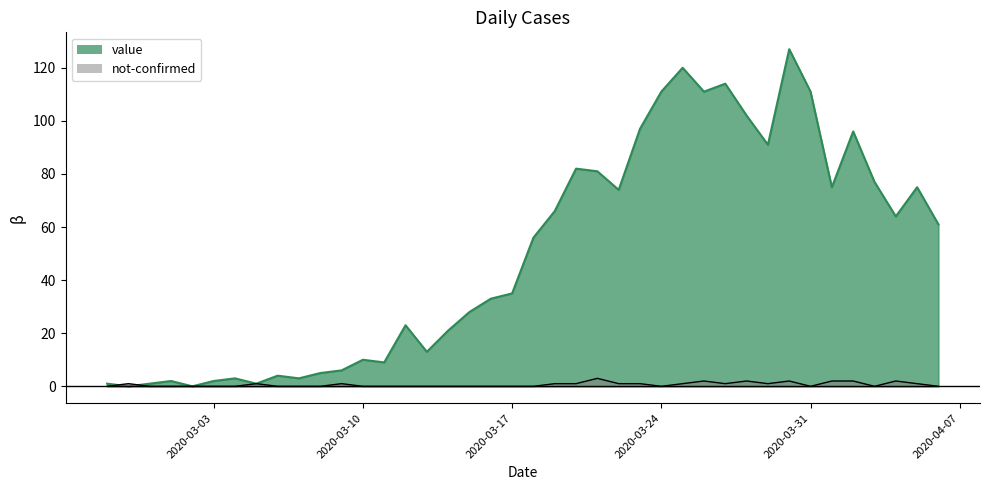

Which has a higher value, 2020-04-03 or 2020-03-04?

2020-04-03